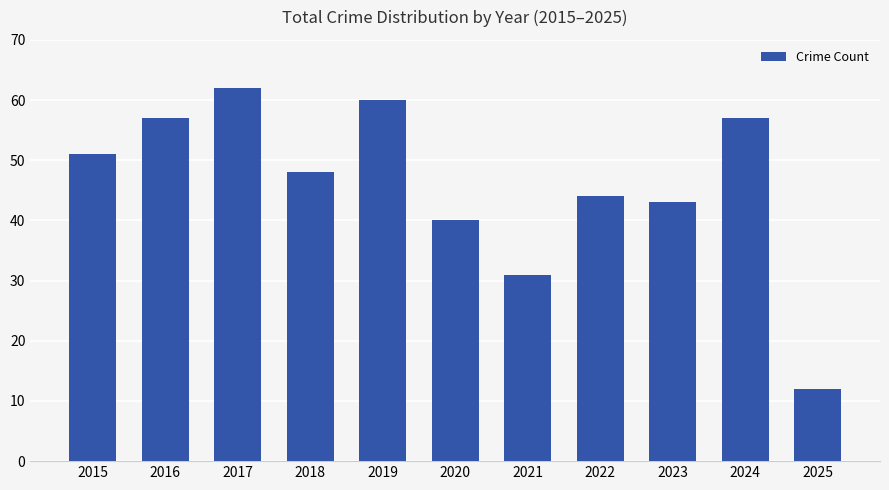

Approximately how many times larger is the value at 2018 compared to 2022?

1.1